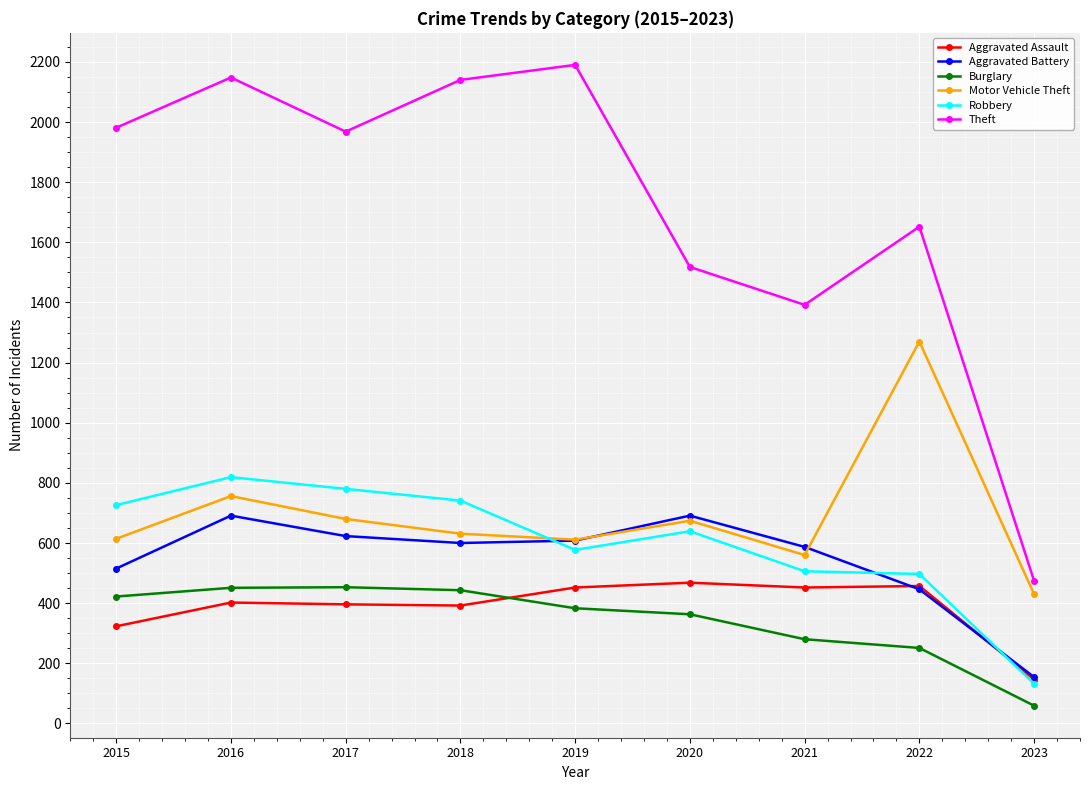

Where is Motor Vehicle Theft nearest to the value 850?

2016